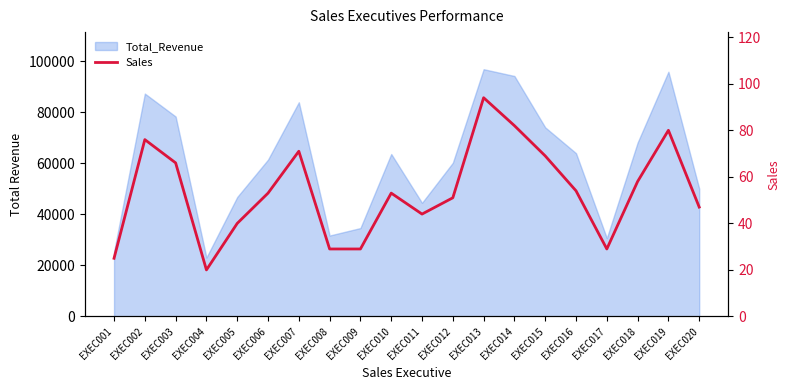

The value at EXEC020 is 47. True or false?

True